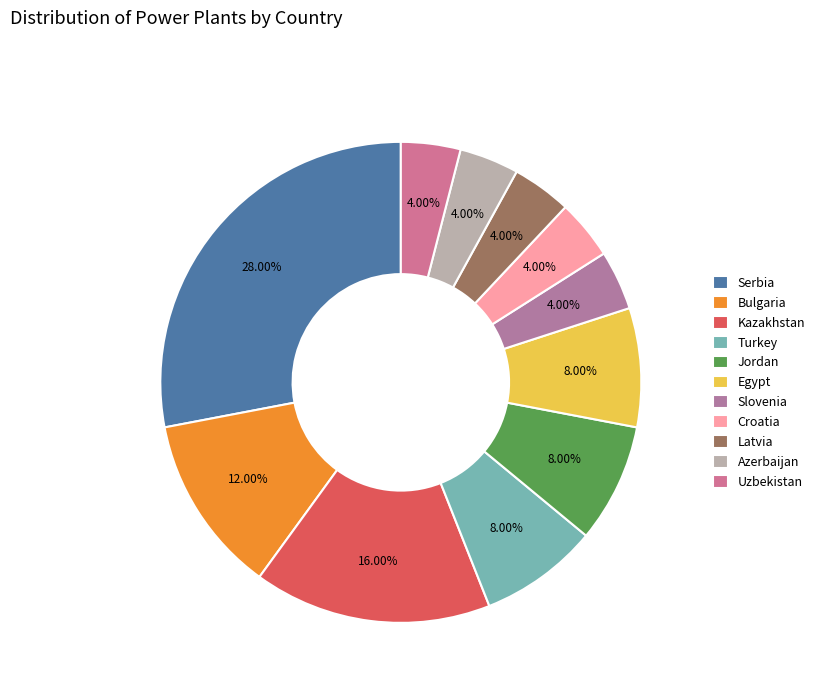

To the nearest percent, what is the difference between the Egypt and Latvia slice percentages?

4%